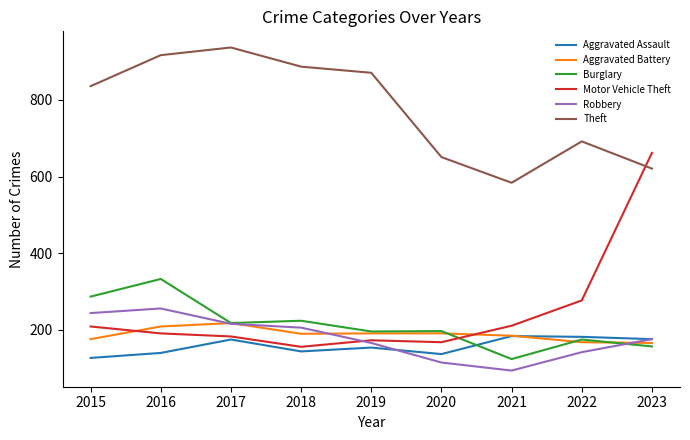

What value does the Burglary series have at 2019, to the nearest 5?

195